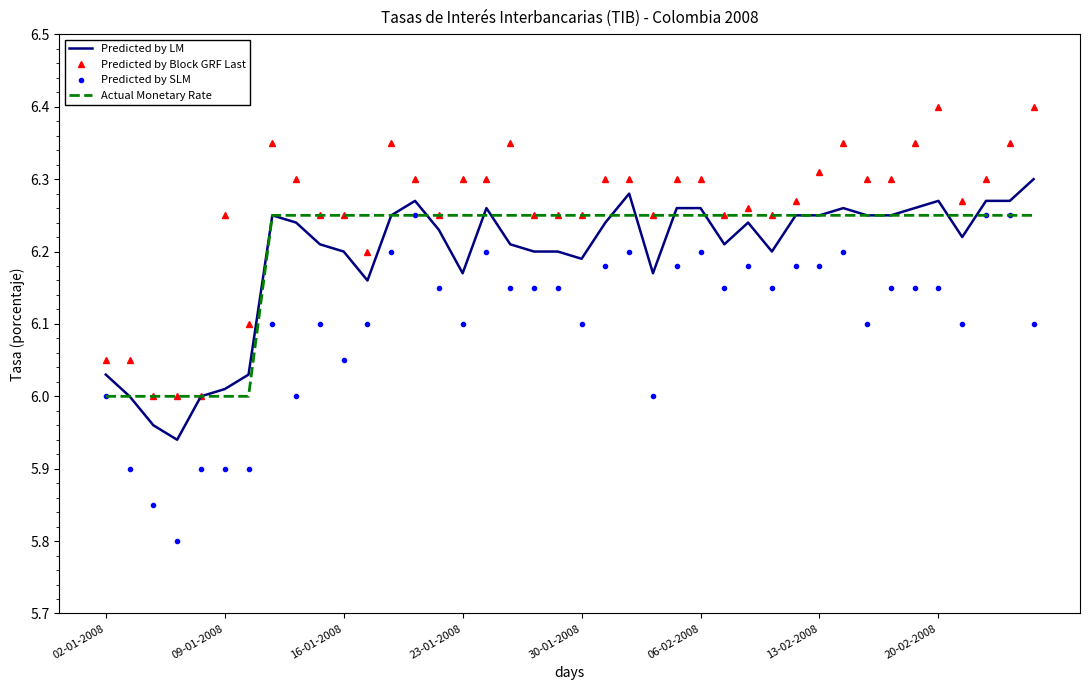

True or false: Predicted by LM has more than 0 interior local peaks.

True